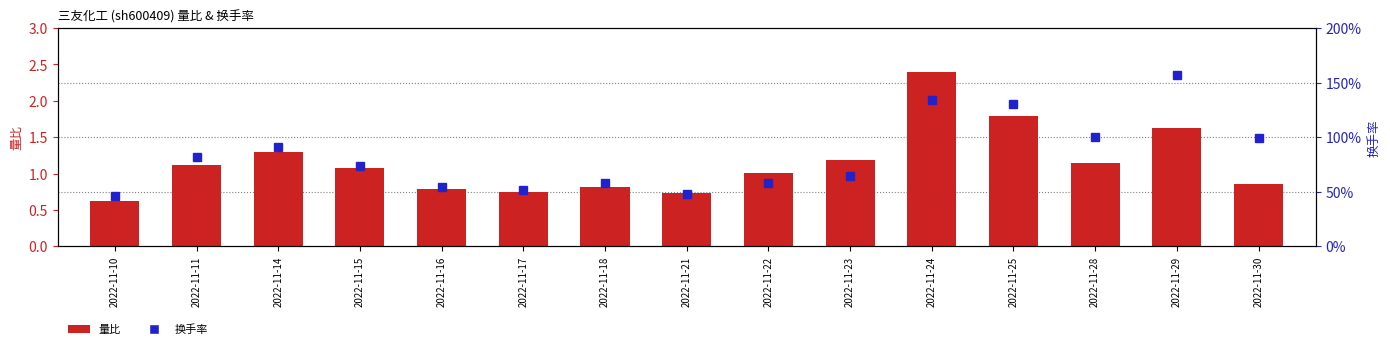

What is the minimum value for 换手率?

0.5